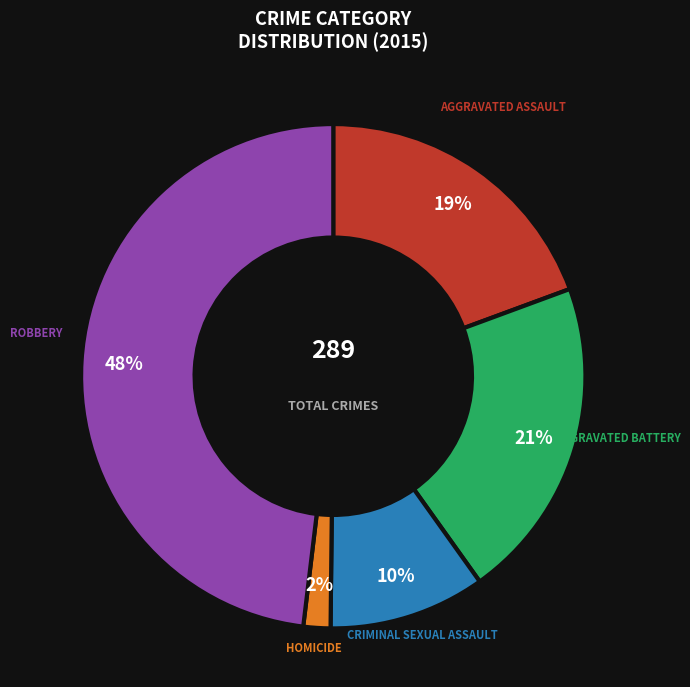

Is there a majority slice in this chart?

No